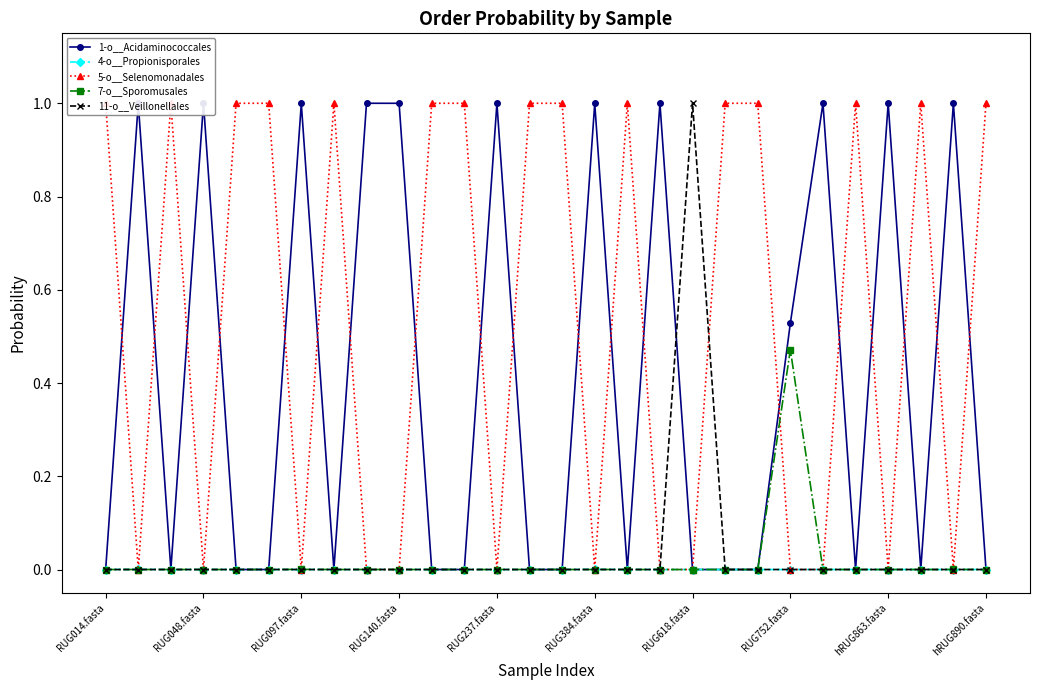

The 1-o__Acidaminococcales series shows 1.0 at RUG048.fasta. True or false?

True